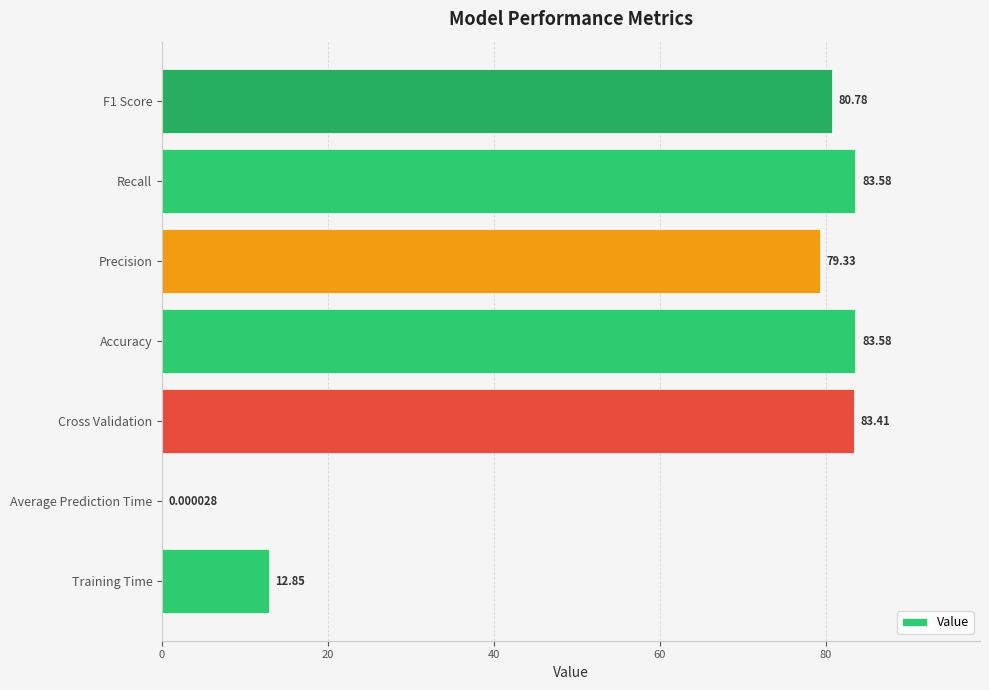

Between Training Time and Recall, which is larger?

Recall